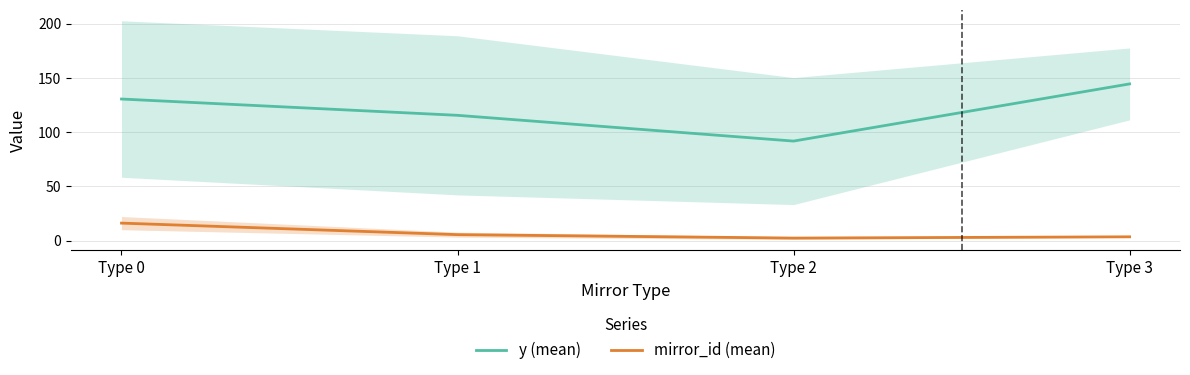

What is the value of the mirror_id (mean) point at the 2nd from the left?

5.5